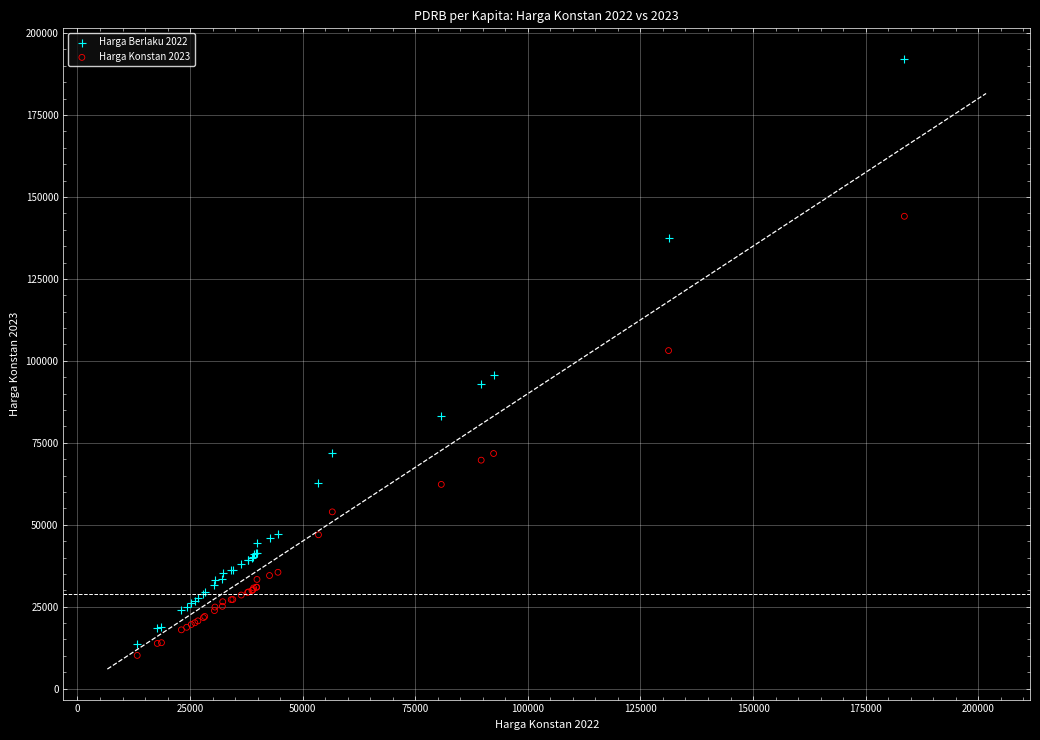

Which series has the largest Y range (max minus min)?

Harga Berlaku 2022